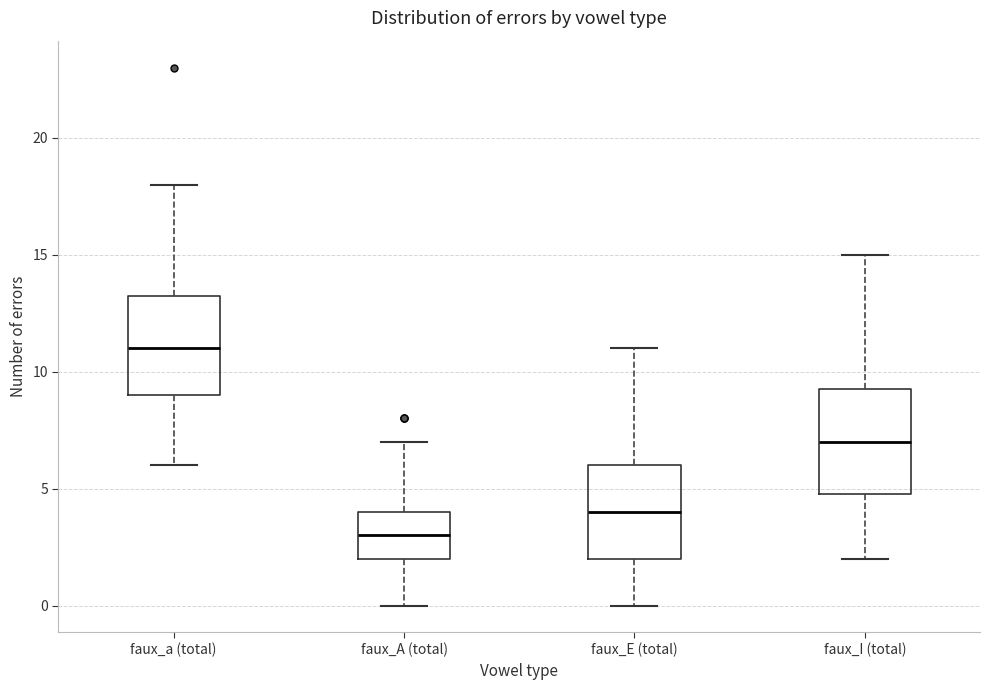

Where is the upper edge of the box for faux_a (total) on the y-axis? The values are not printed on the chart, so give them approximately, as read against the axis.

13.5